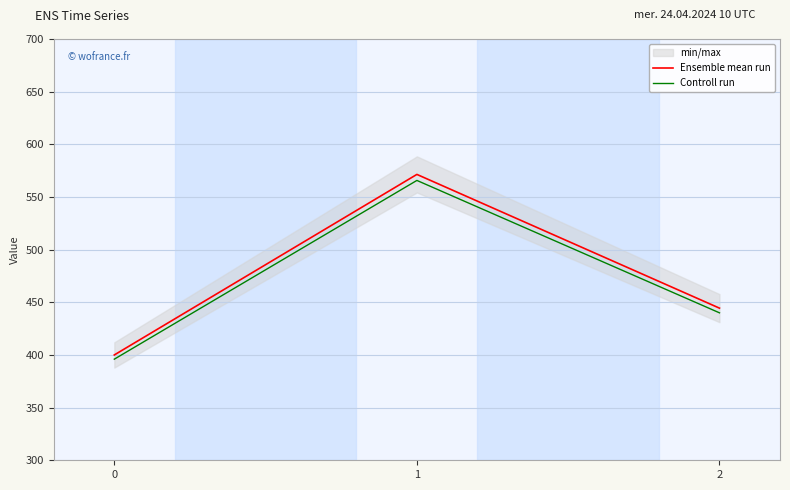

The value of Ensemble mean run at 0 is 400.0. True or false?

True